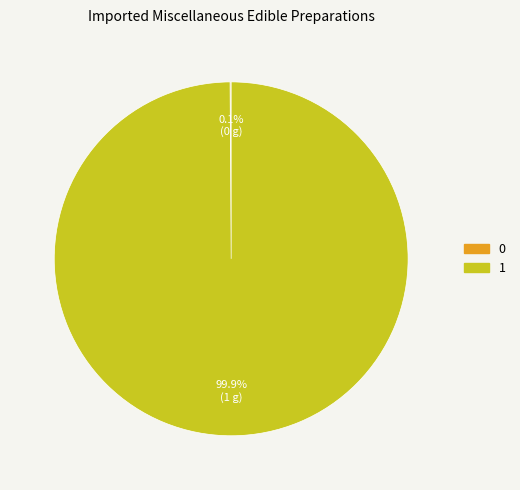

Is there a majority slice in this chart?

Yes